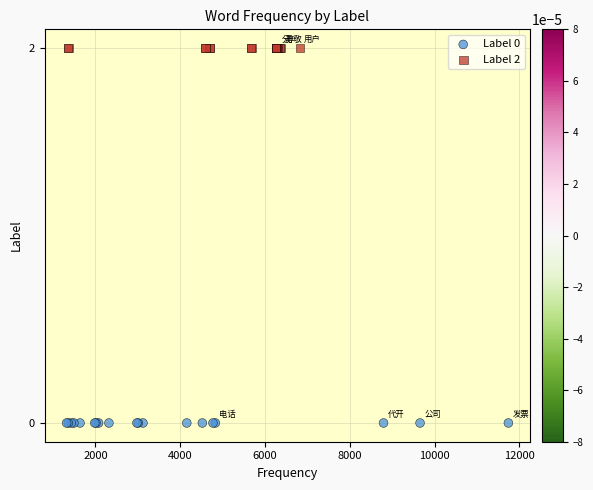

Which series reaches the minimum Y coordinate?

Label 0